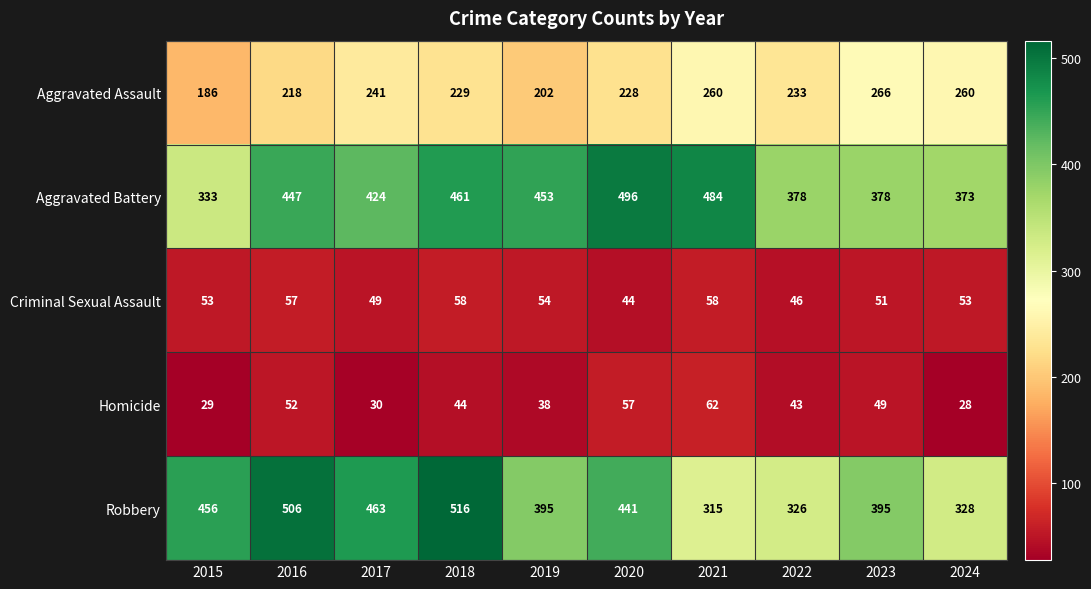

Which series has the largest total across all categories?

Aggravated Battery